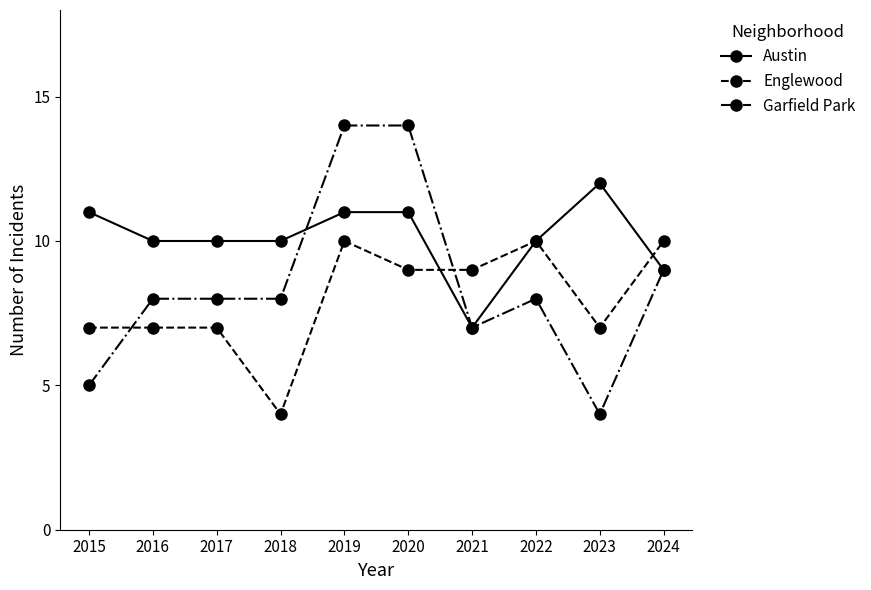

What are all the series names shown in the legend?

Austin, Englewood, Garfield Park